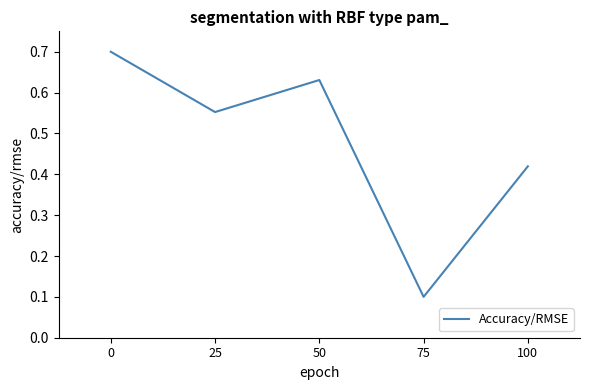

True or false: there are more than 0 points higher than both neighbors.

True